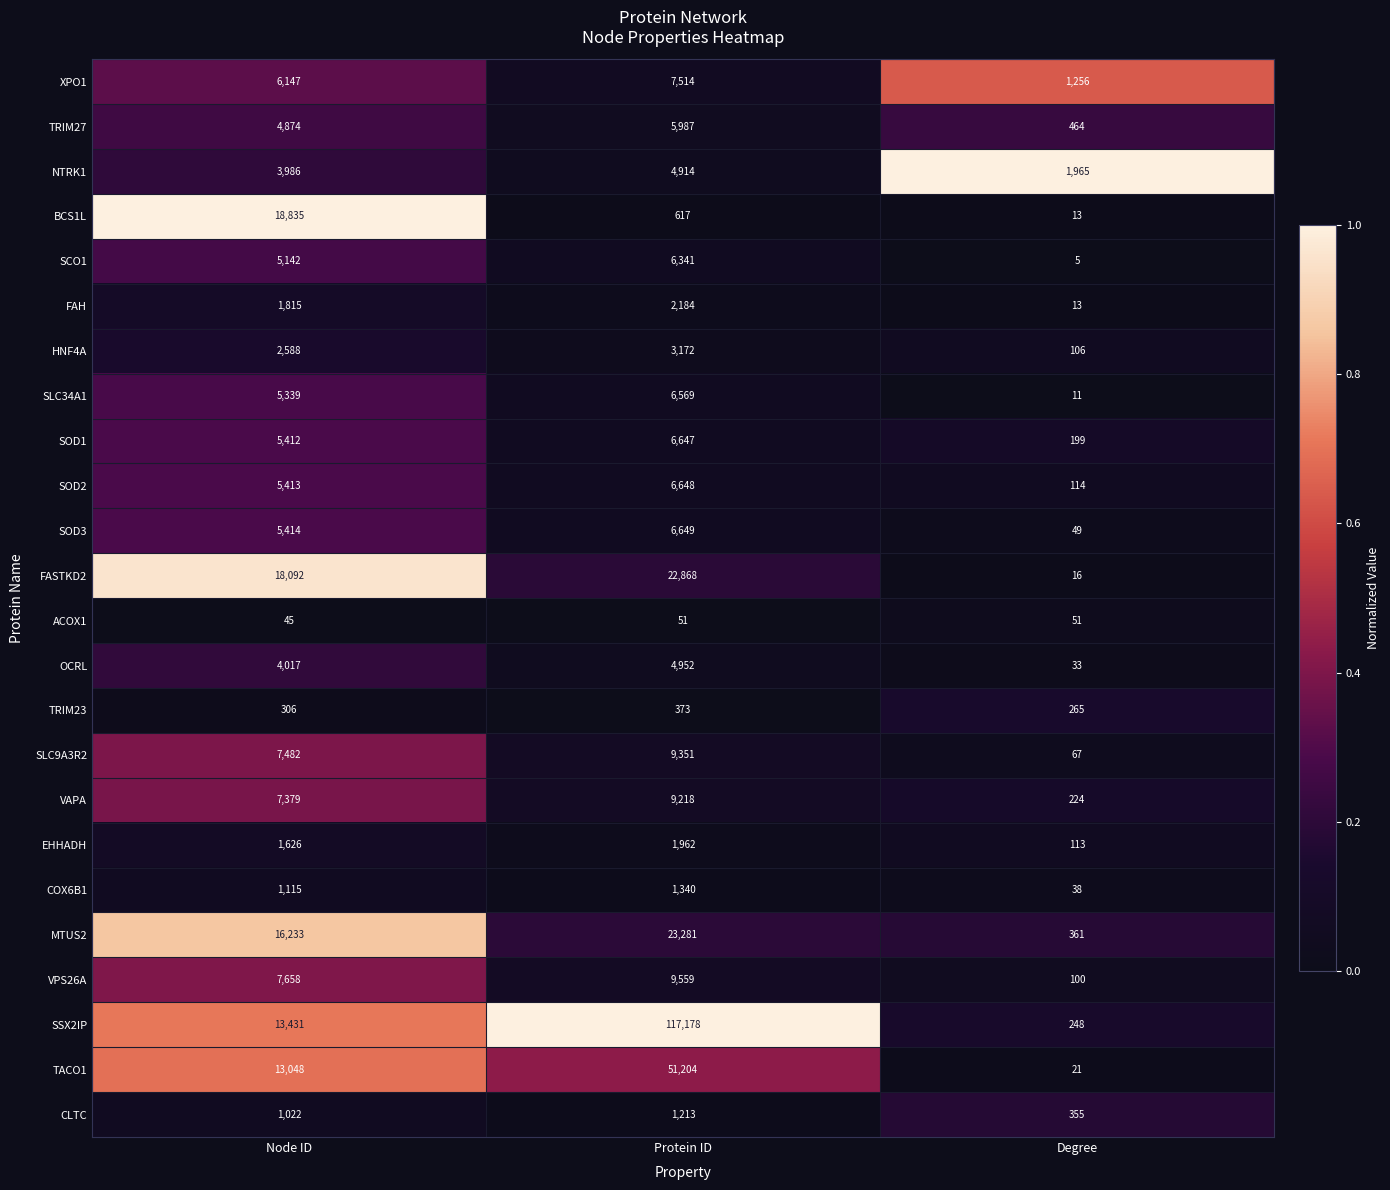

Which category has the highest value in the CLTC series?

Protein ID